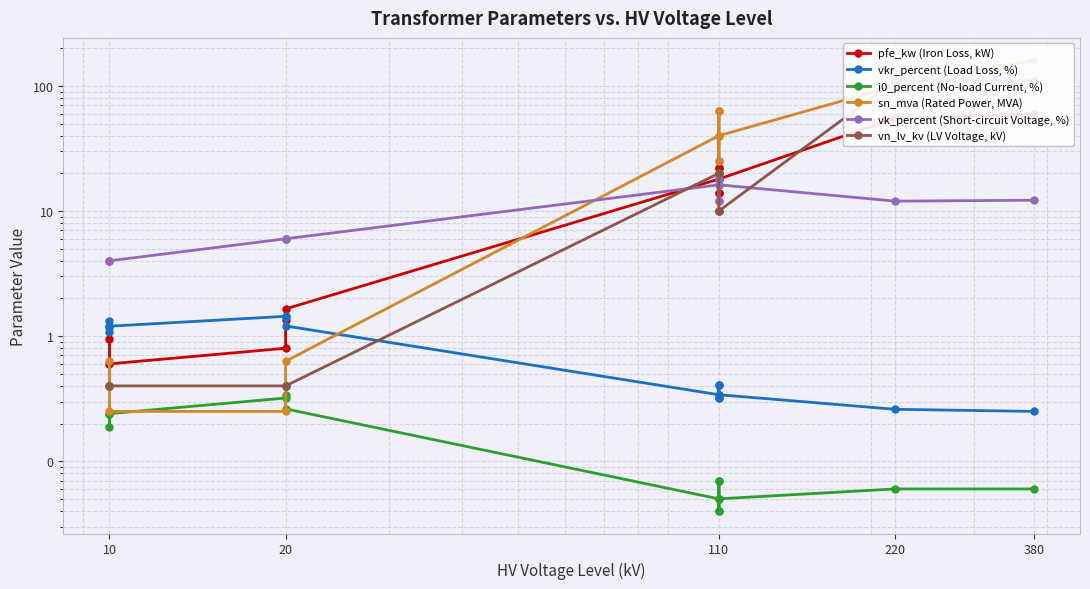

Reading left to right, list all the values displayed in this chart.

pfe_kw (Iron Loss, kW): 0.9	1.2	0.6	0.8	1.4	1.6	18.0	22.0	14.0	22.0	14.0	18.0	55.0	60.0
vkr_percent (Load Loss, %): 1.3	1.1	1.2	1.4	1.4	1.2	0.3	0.3	0.4	0.3	0.4	0.3	0.3	0.2
i0_percent (No-load Current, %): 0.2	0.2	0.2	0.3	0.3	0.3	0.1	0.0	0.1	0.0	0.1	0.1	0.1	0.1
sn_mva (Rated Power, MVA): 0.4	0.6	0.2	0.2	0.4	0.6	40.0	63.0	25.0	63.0	25.0	40.0	100.0	160.0
vk_percent (Short-circuit Voltage, %): 4.0	4.0	4.0	6.0	6.0	6.0	16.2	18.0	12.0	18.0	12.0	16.2	12.0	12.2
vn_lv_kv (LV Voltage, kV): 0.4	0.4	0.4	0.4	0.4	0.4	20.0	20.0	20.0	10.0	10.0	10.0	110.0	110.0